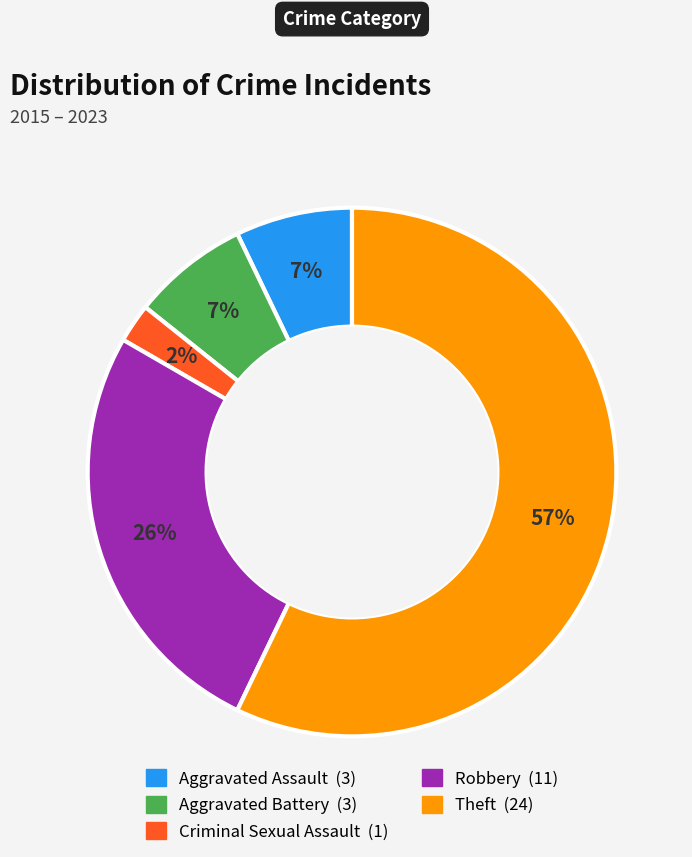

To the nearest percent, what is the average slice percentage?

20%